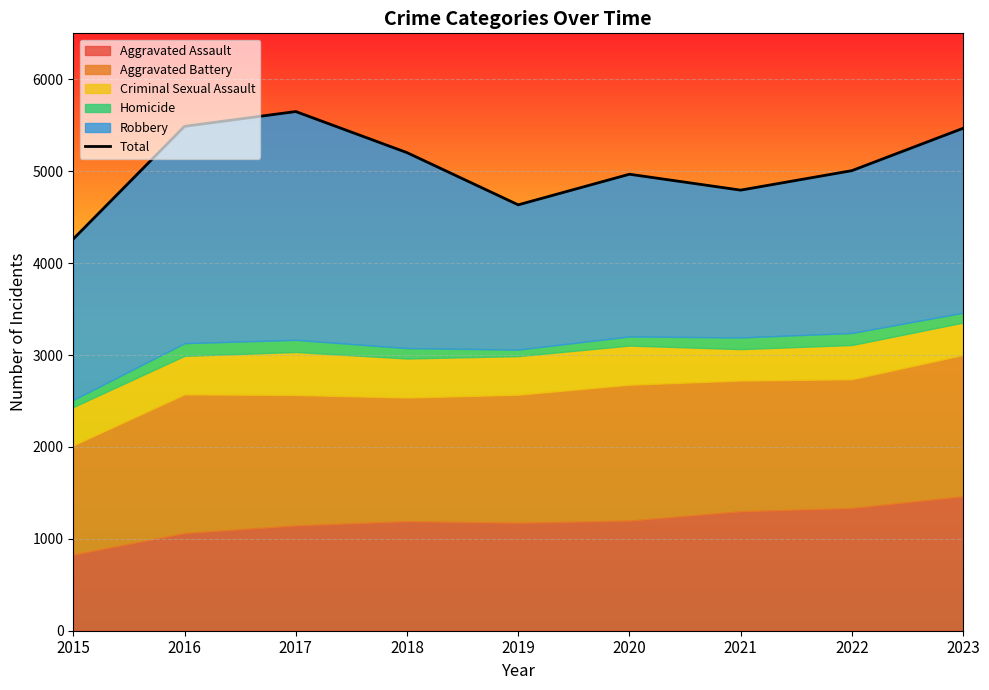

Reading left to right, list all the values displayed in this chart.

4262	5488	5649	5202	4634	4967	4794	5006	5467